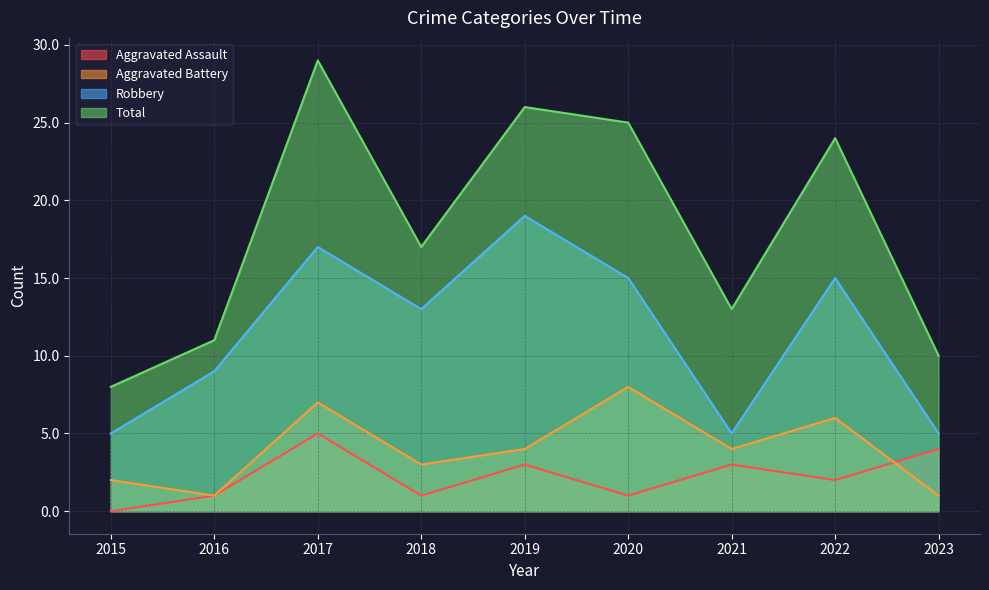

Is it true that Aggravated Battery equals 7 at 2017?

True